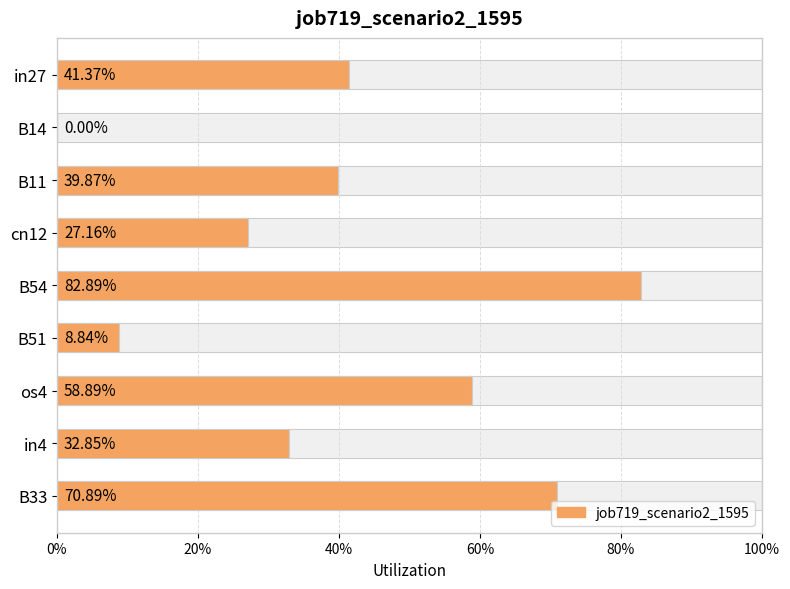

How many series are shown in this chart?

1